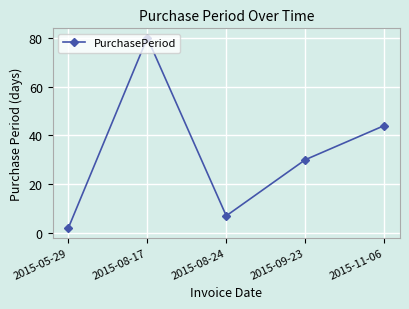

Does the chart have visible grid lines?

Yes